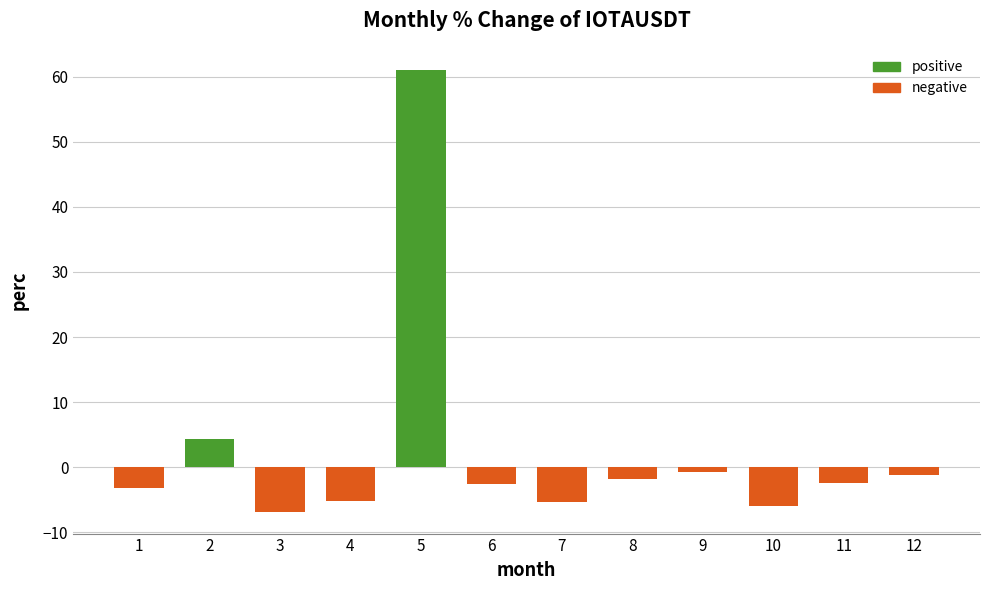

What is the approximate value at 8?

-1.8